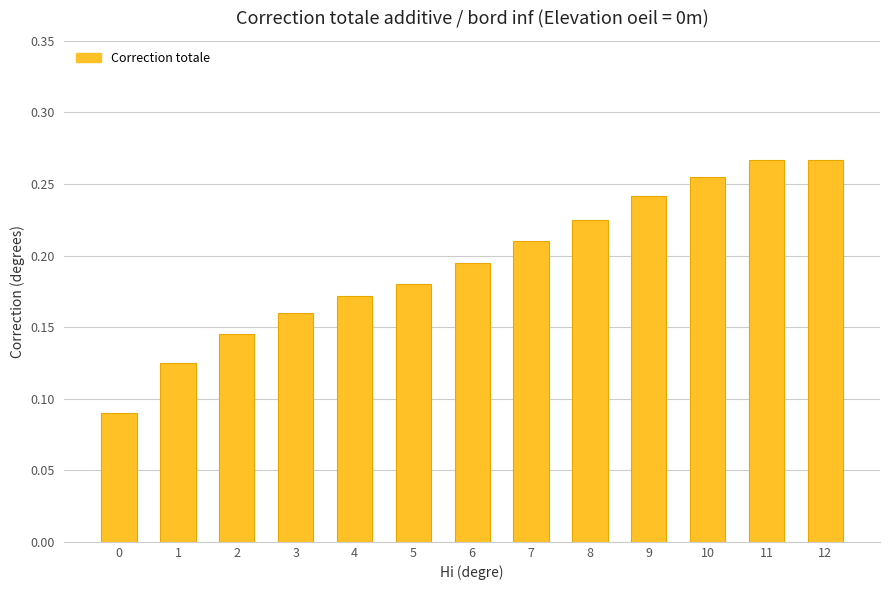

What is the sum of all values?

2.5